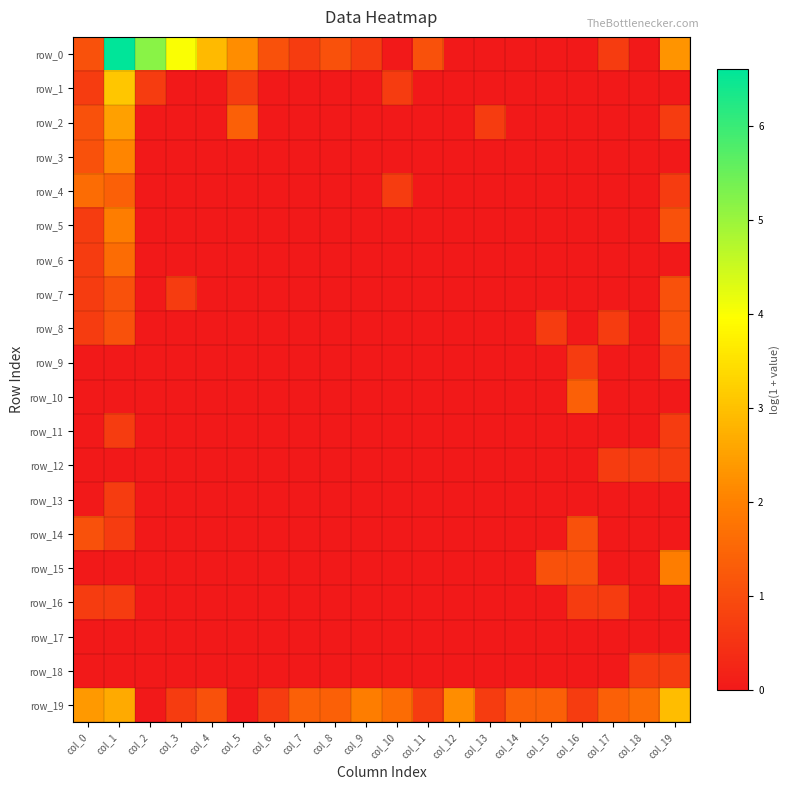

Which series changed the most between col_4 and col_9?

row_0